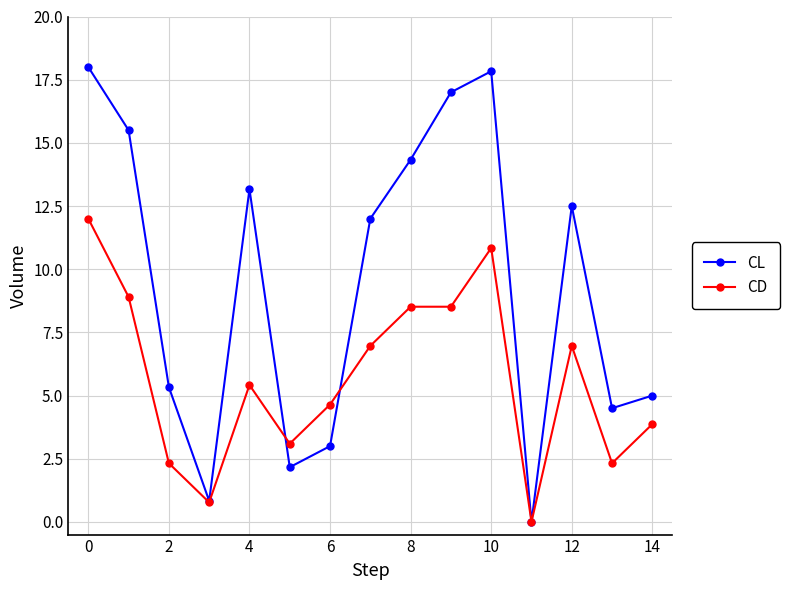

Is this an area chart (filled region under the line)?

No